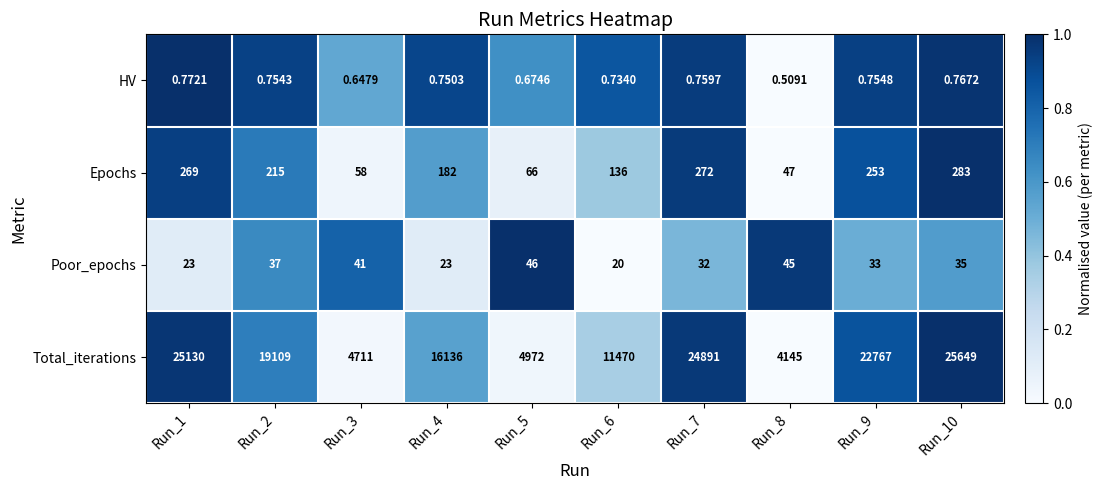

What is the difference between the highest and lowest values at Run_7?

24890.2